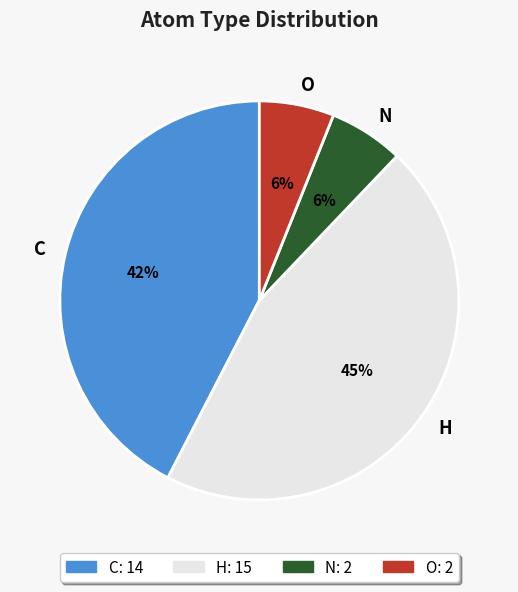

The N slice represents 6% of the pie. True or false?

True